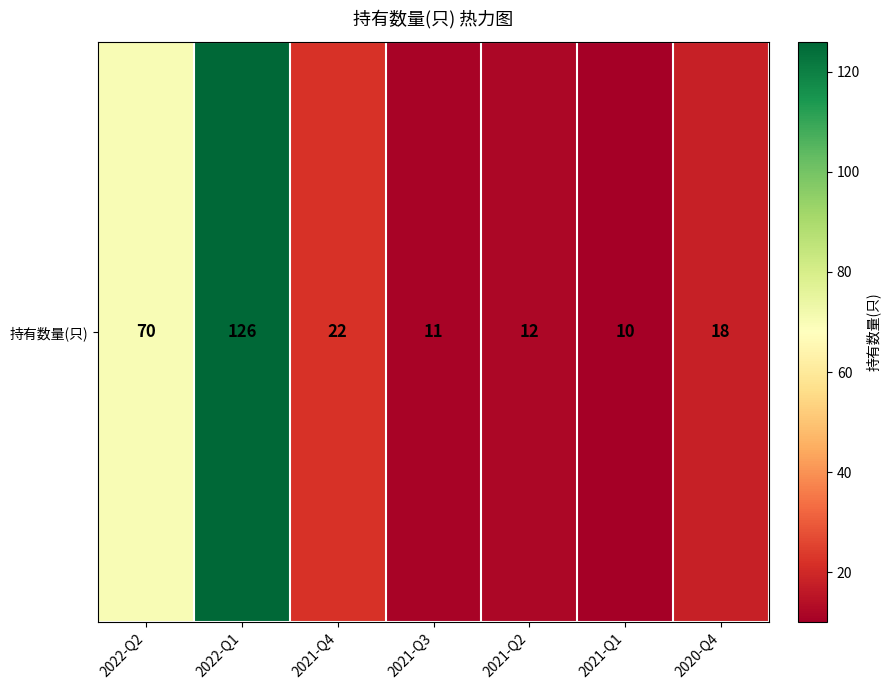

Count the number of data series in this chart.

1